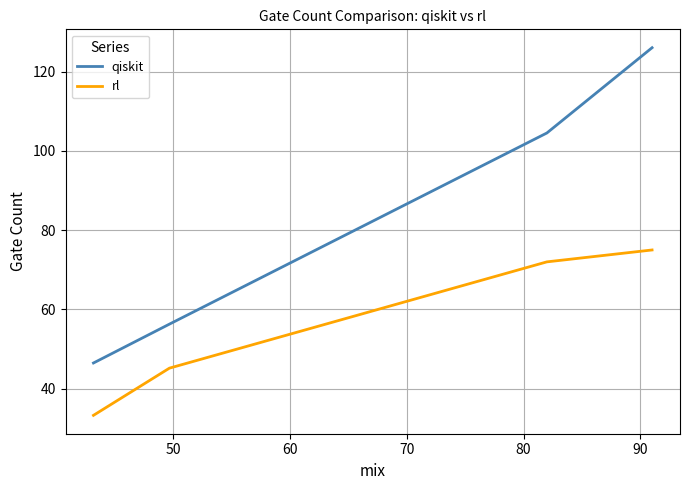

Reading left to right, extract all data points from this chart.

qiskit: 46.5	56.3	104.5	126.0
rl: 33.3	45.2	72.0	75.0